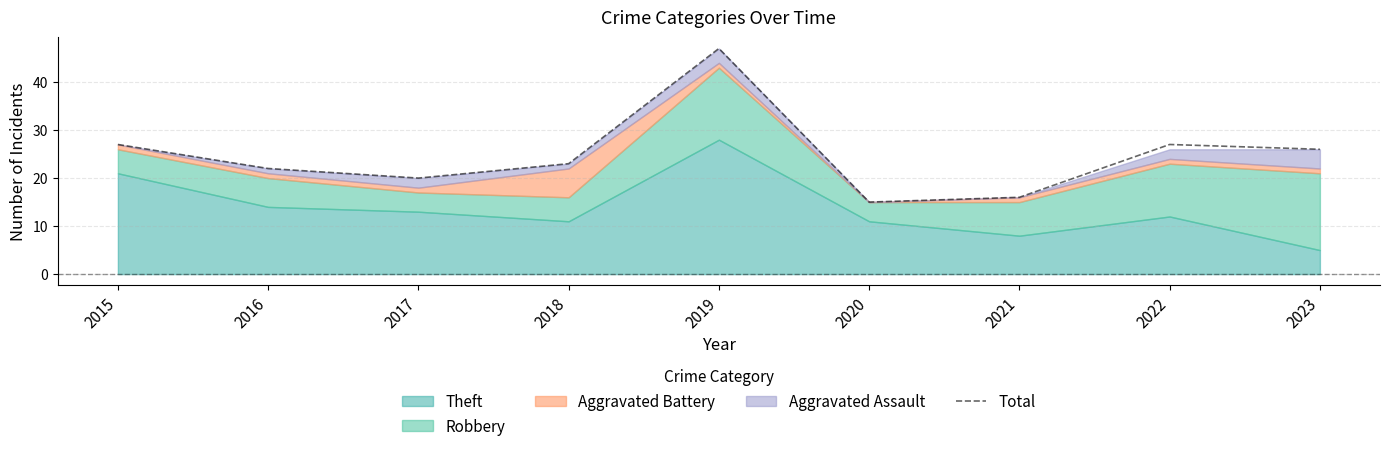

The value at 2016 is 6. True or false?

False